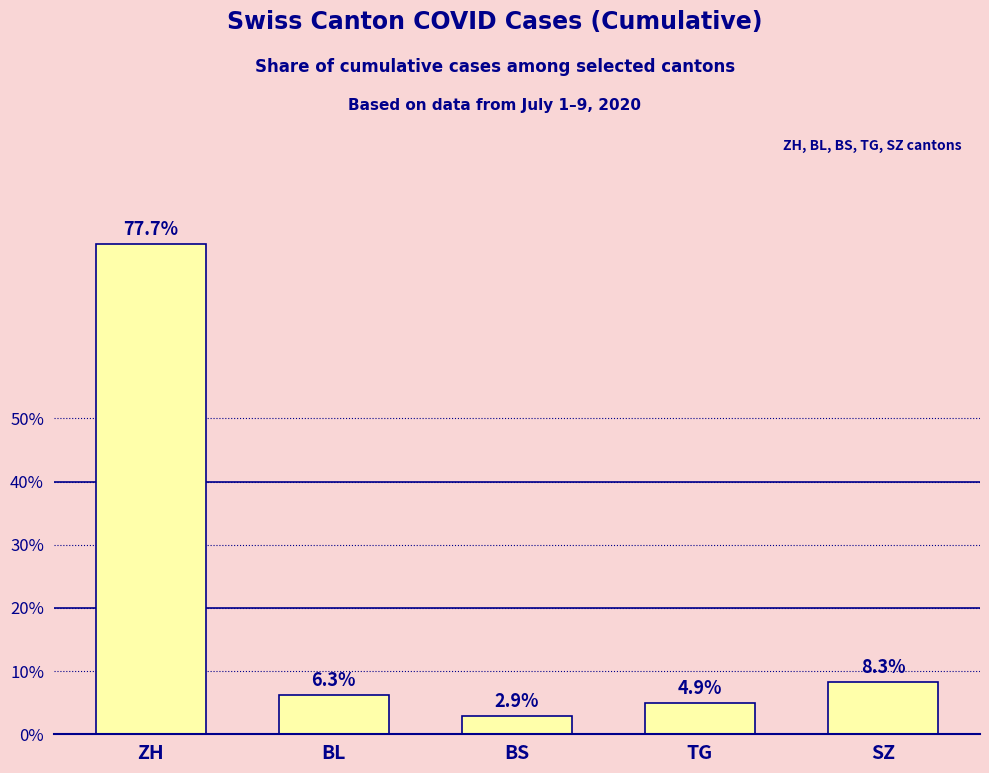

What is the difference between the second highest and second lowest values?

3.4